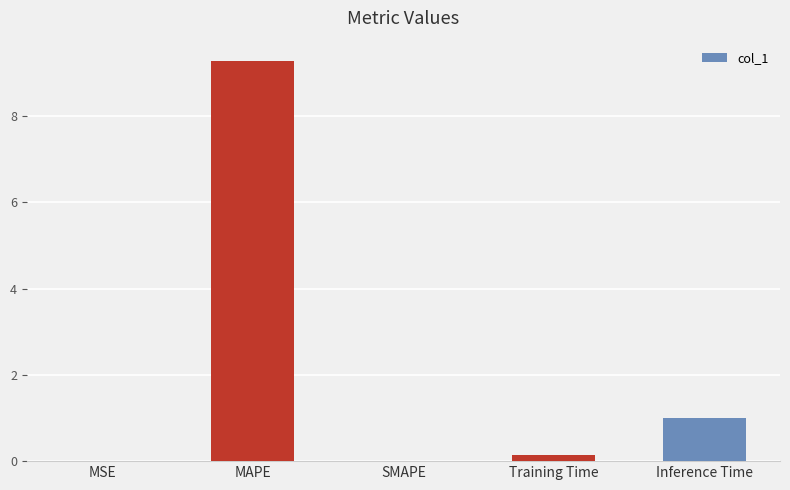

At which category does the chart reach its peak across all series?

MAPE